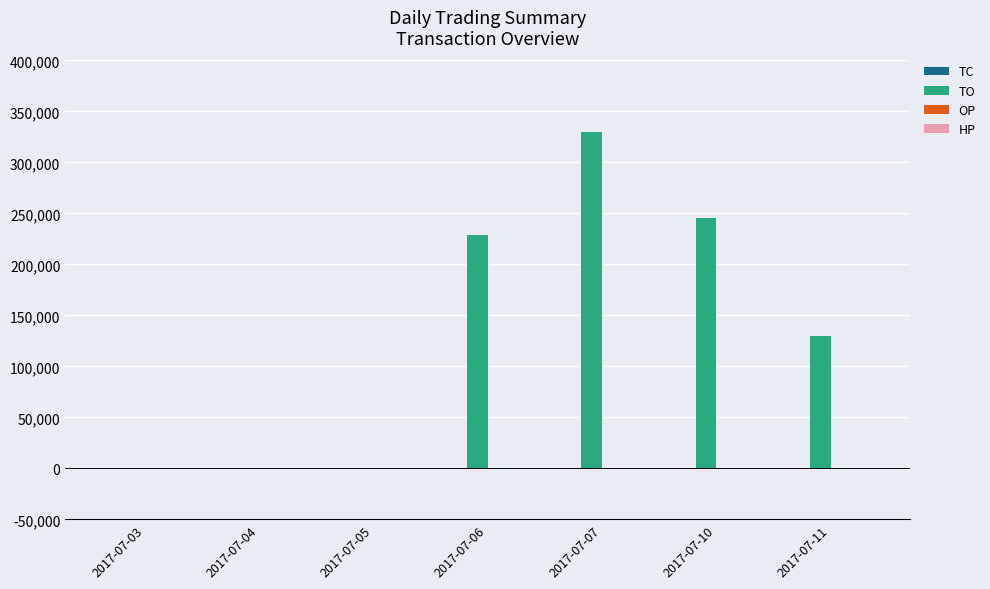

What is the maximum value shown in the chart?

329900.0